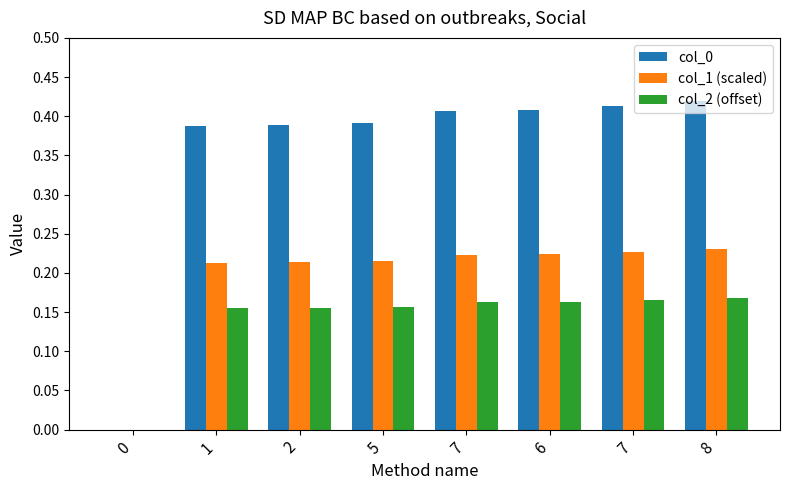

Rank the categories by col_2 (offset) value from lowest to highest.

0, 1, 2, 5, 7, 6, 7, 8